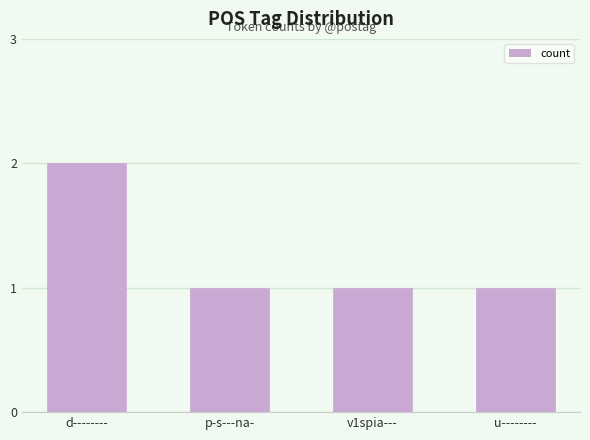

Is it true that the value at d-------- is 3?

False